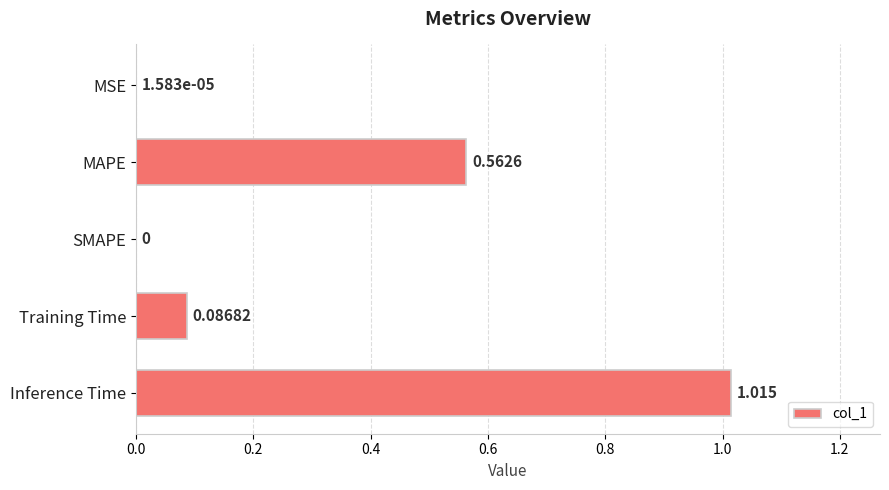

Which has a higher value, Training Time or SMAPE?

Training Time